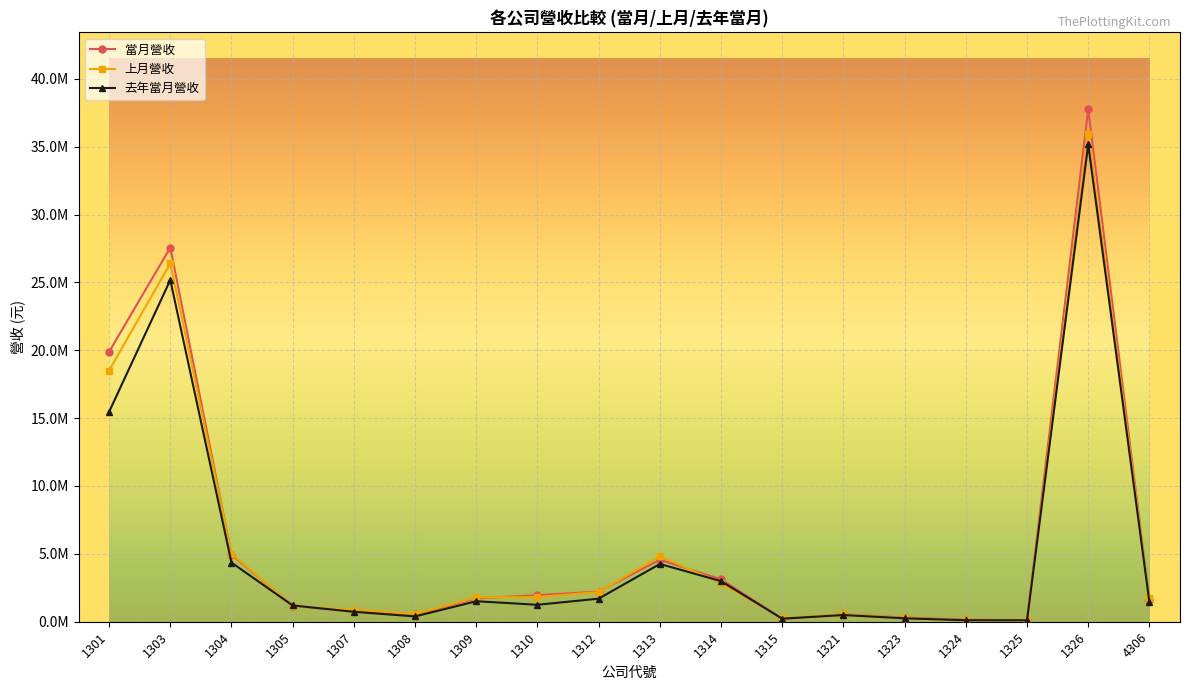

In 當月營收, how many points are higher than both neighbors (excluding endpoints)?

4